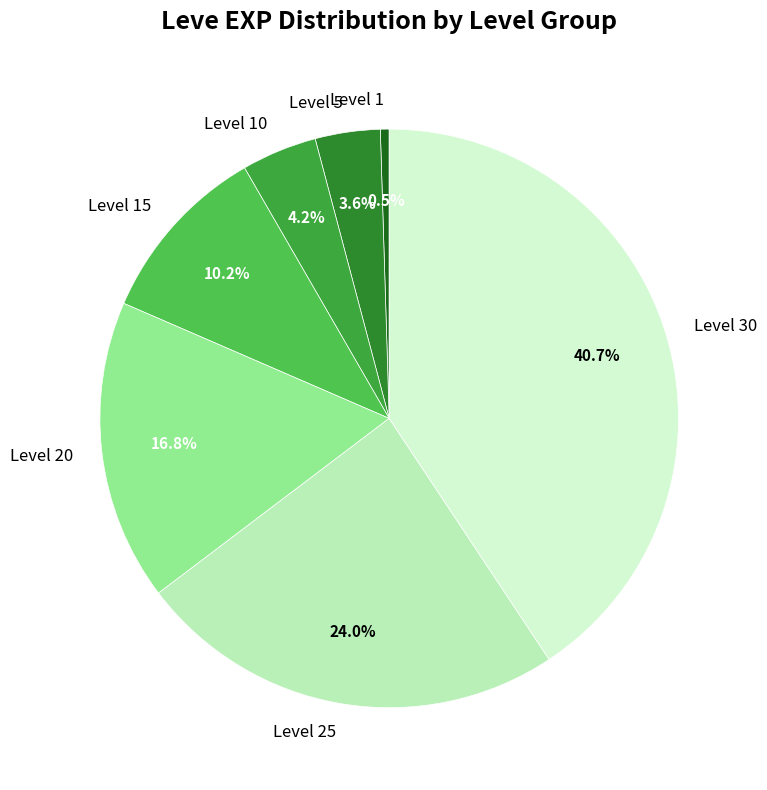

What is the largest slice in the pie chart?

Level 30